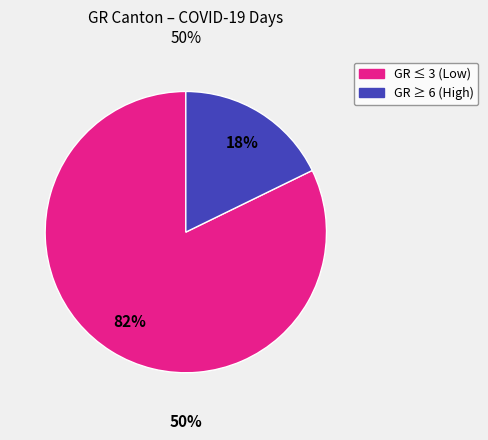

Does GR=9 account for over 50% of the chart?

No